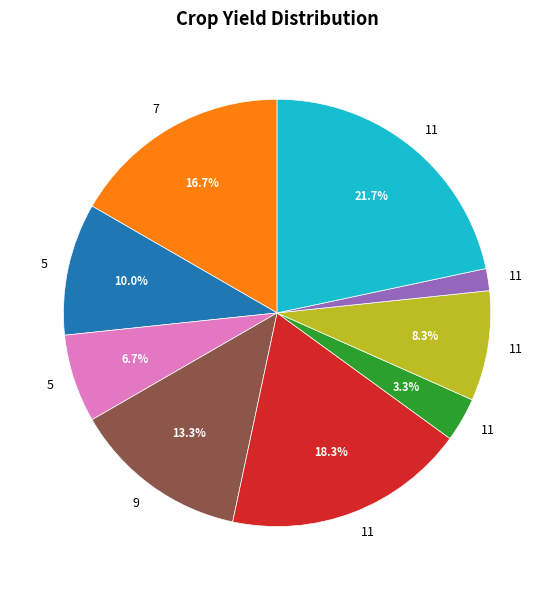

Count the number of slices in the pie.

9